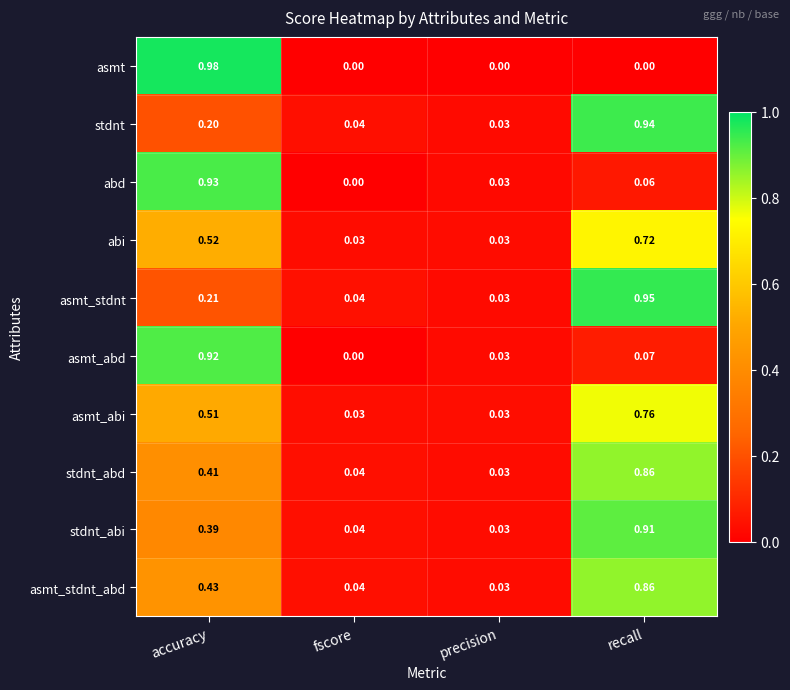

At which label is stdnt closest to 0?

precision